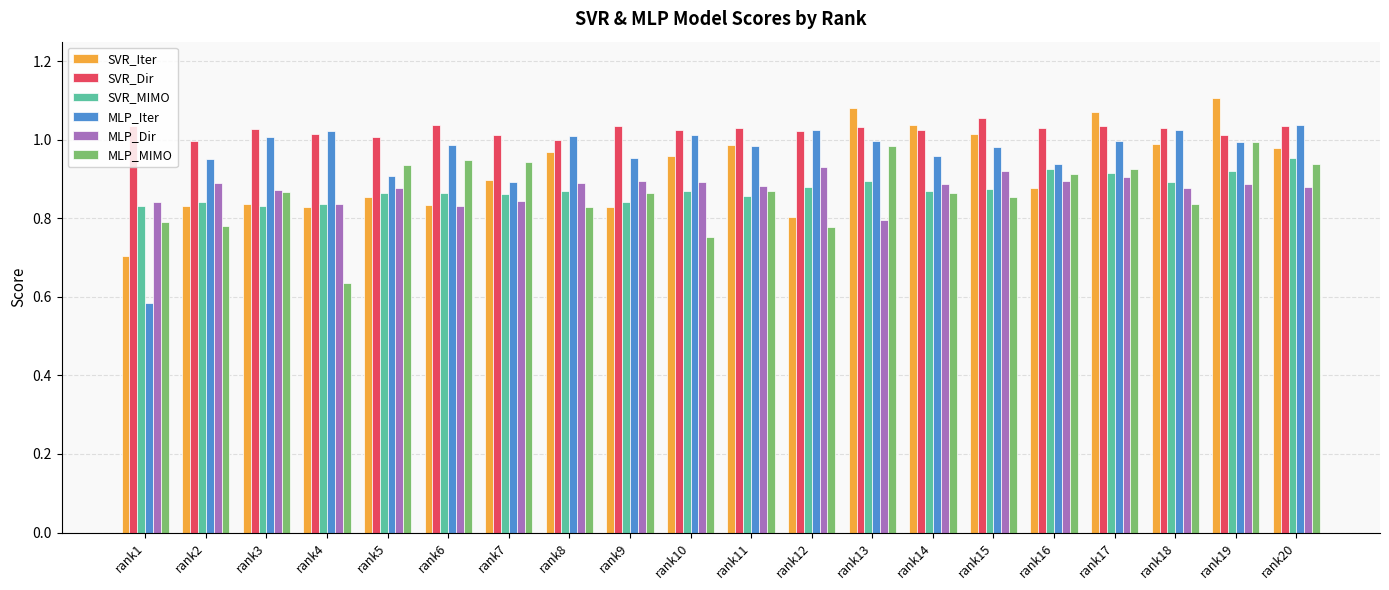

What is the sum of the SVR_MIMO values at rank2 and rank15?

1.7